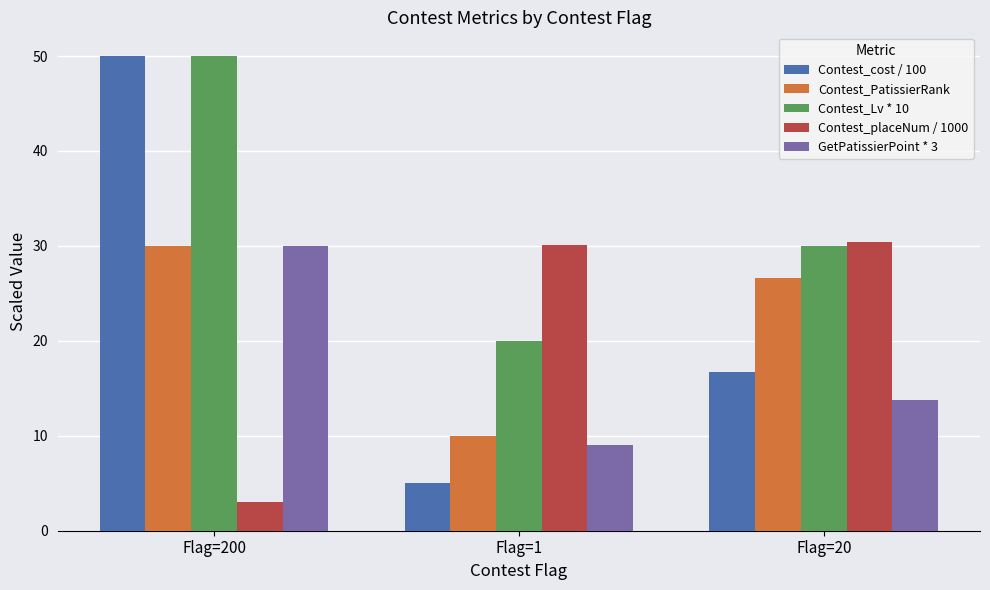

Is the value of Contest_PatissierRank at Flag=20 greater than the value of Contest_placeNum / 1000 at Flag=20?

No